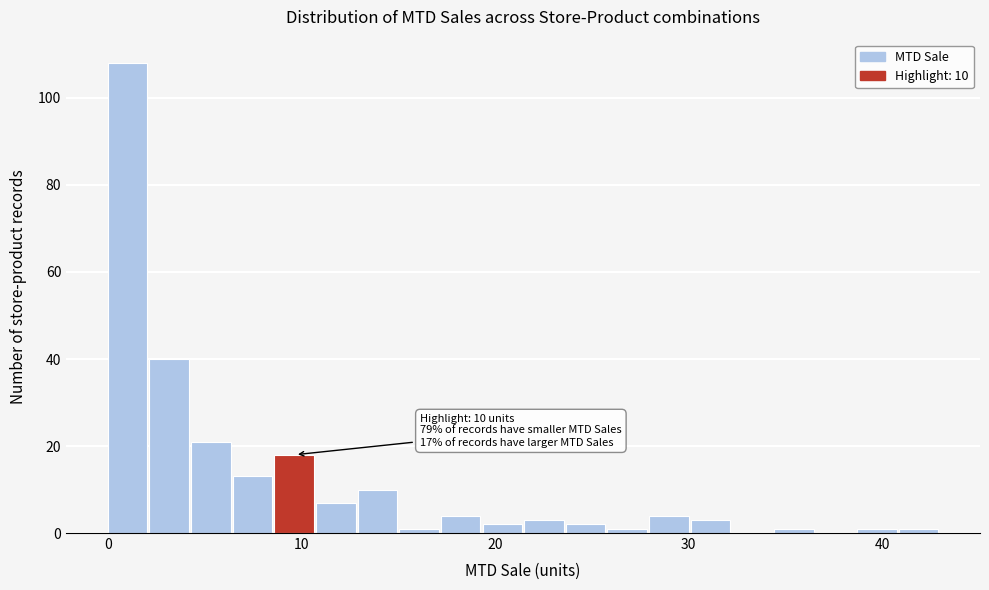

Around what value on the x-axis is the tallest bar? Give the approximate position of its centre, as read against the axis.

1